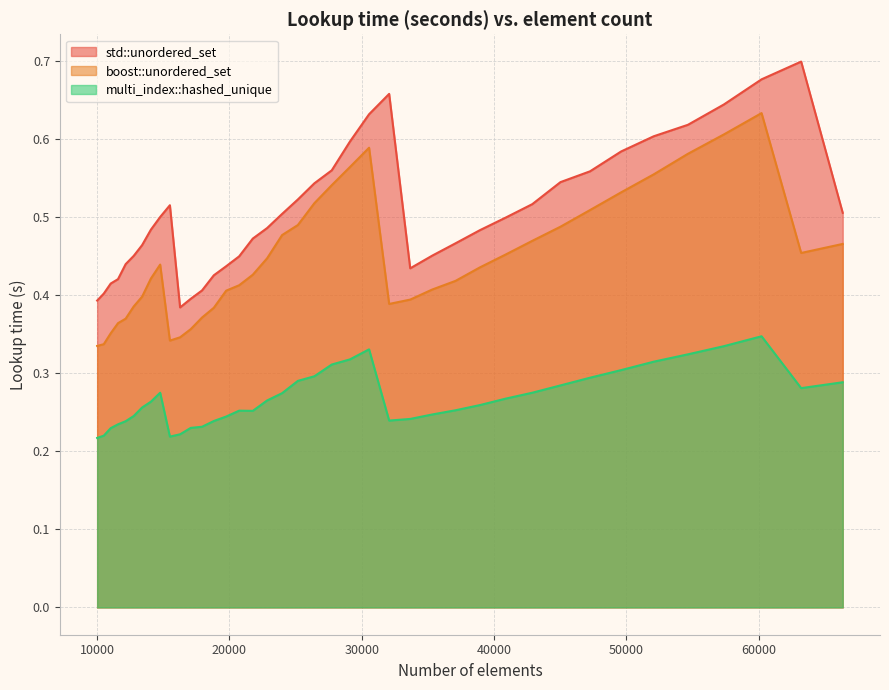

Where is boost::unordered_set nearest to the value 0?

10000